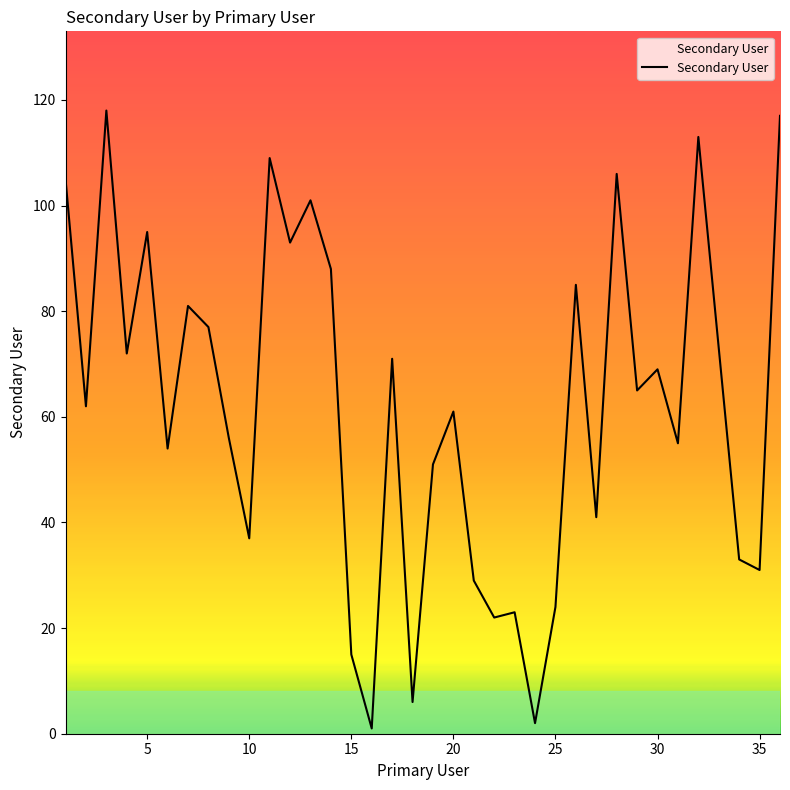

How many distinct data groups are displayed?

1